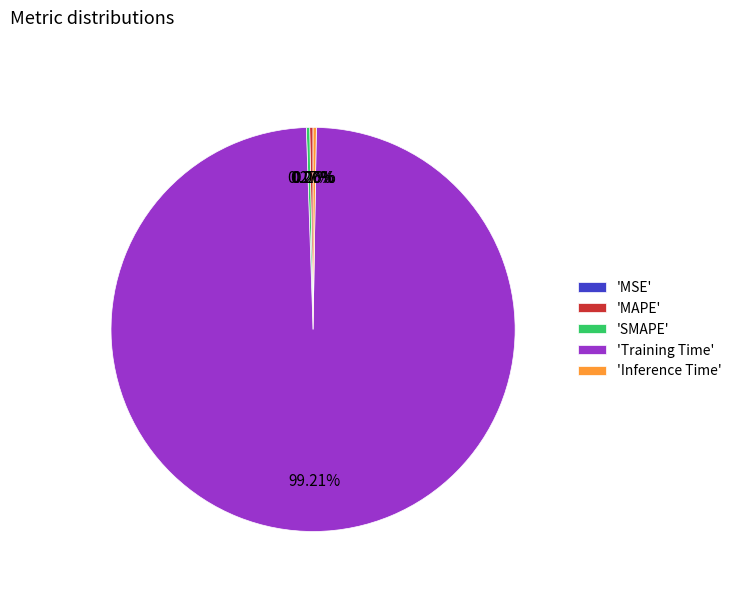

Does 'Training Time' represent more than half of the total?

Yes